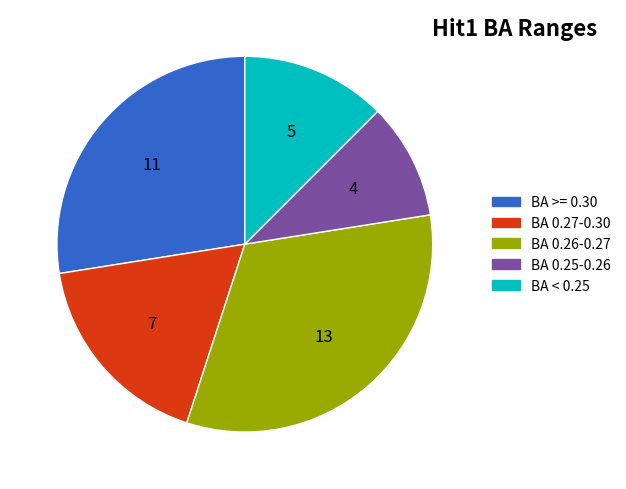

Does any single category account for the majority?

No